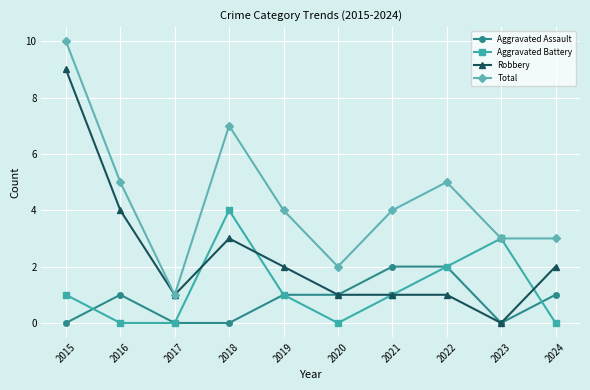

What is the sum of the Aggravated Assault values at 2020 and 2018?

1